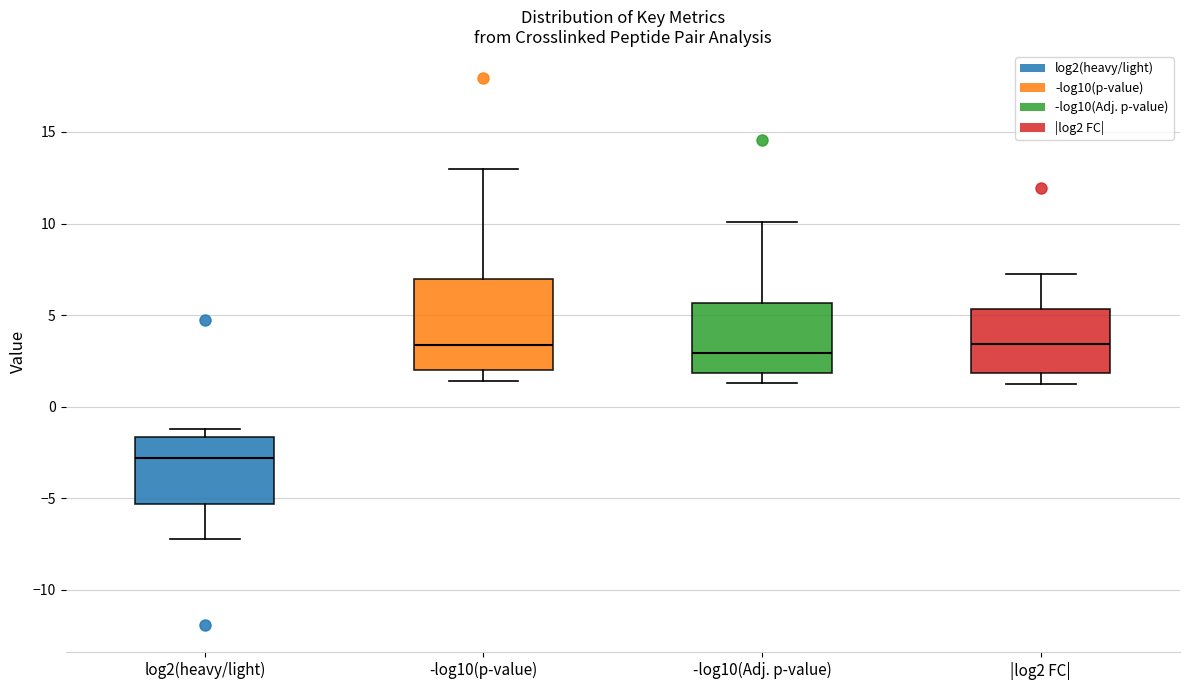

Reading left to right, transcribe this box plot: for each box, give where its median line is, the range the box spans, and where its two whiskers end, as read against the y-axis. The values are not printed on the chart, so give them approximately, as read against the axis.

log2(heavy/light): median -3.0, box -5.5 to -1.5, whiskers -7.0 to -1.0
-log10(p-value): median 3.5, box 2.0 to 7.0, whiskers 1.5 to 13.0
-log10(Adj. p-value): median 3.0, box 2.0 to 5.5, whiskers 1.5 to 10.0
|log2 FC|: median 3.5, box 2.0 to 5.5, whiskers 1.0 to 7.0